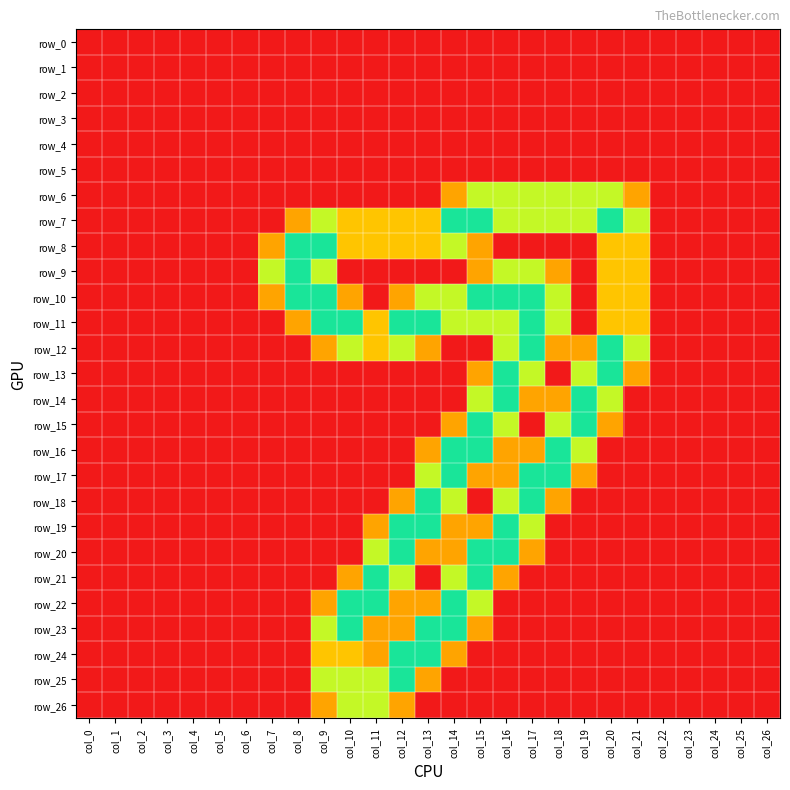

At which label is row_14 closest to 1?

col_17